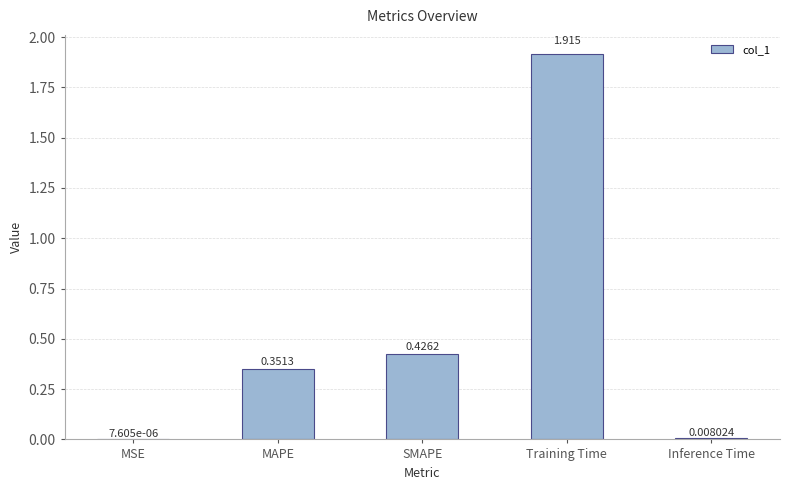

Between SMAPE and Inference Time, which is larger?

SMAPE